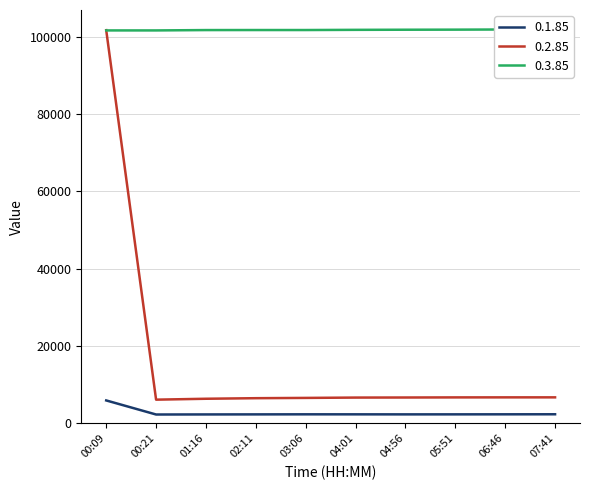

At which label does 0.1.85 first exceed 2315?

00:09